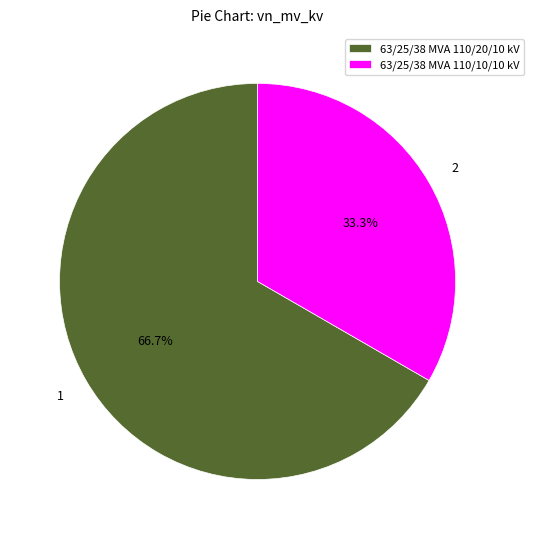

Which slice is the largest?

63/25/38 MVA 110/20/10 kV